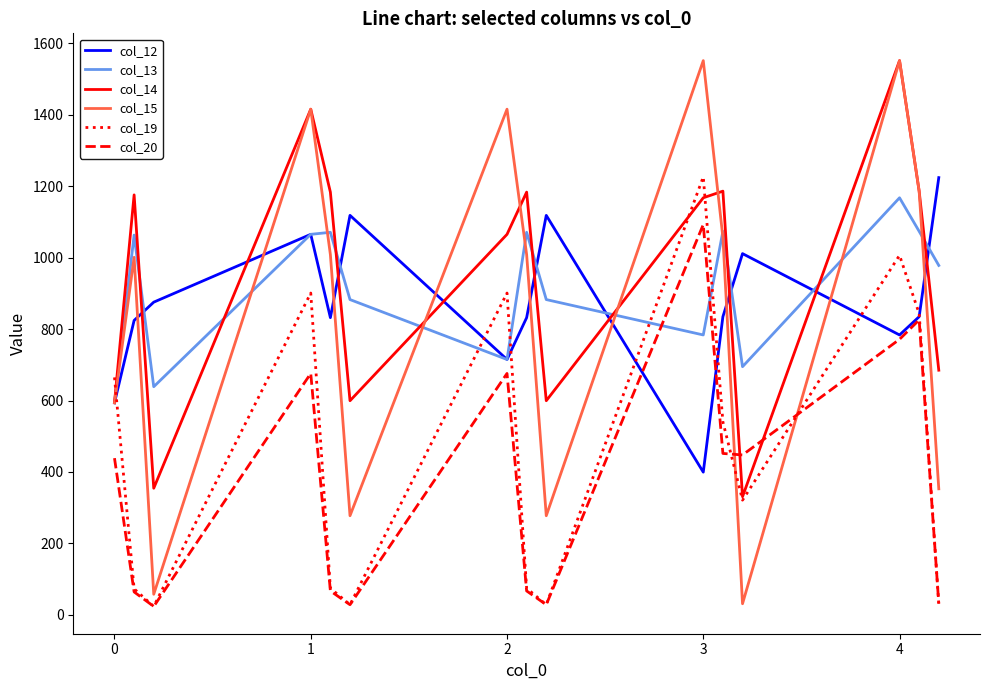

What is the lowest value of the col_14 series?

330.8